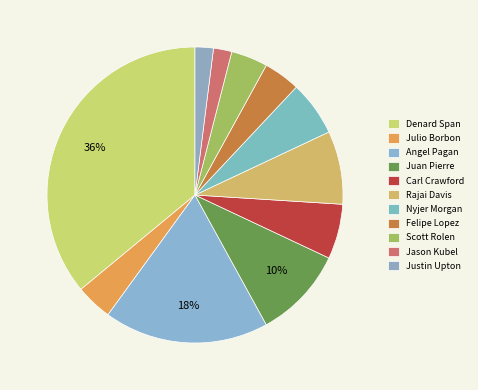

Does Jason Kubel account for over 50% of the chart?

No